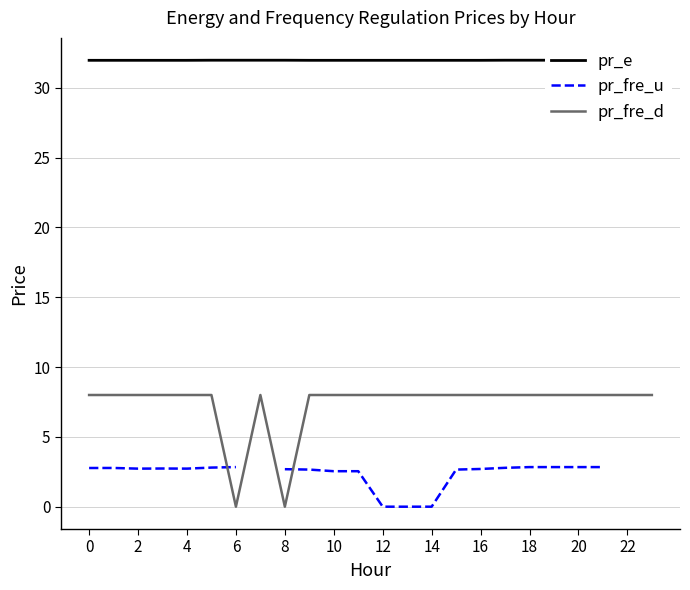

The value of pr_fre_d at 16 is 8.0. True or false?

True